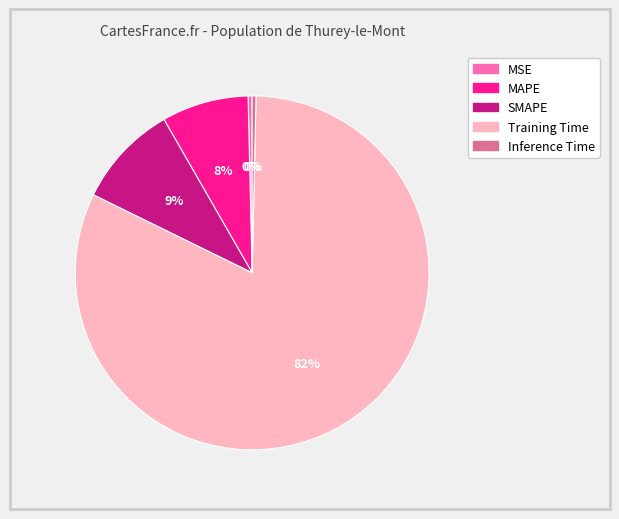

Count the number of slices in the pie.

5